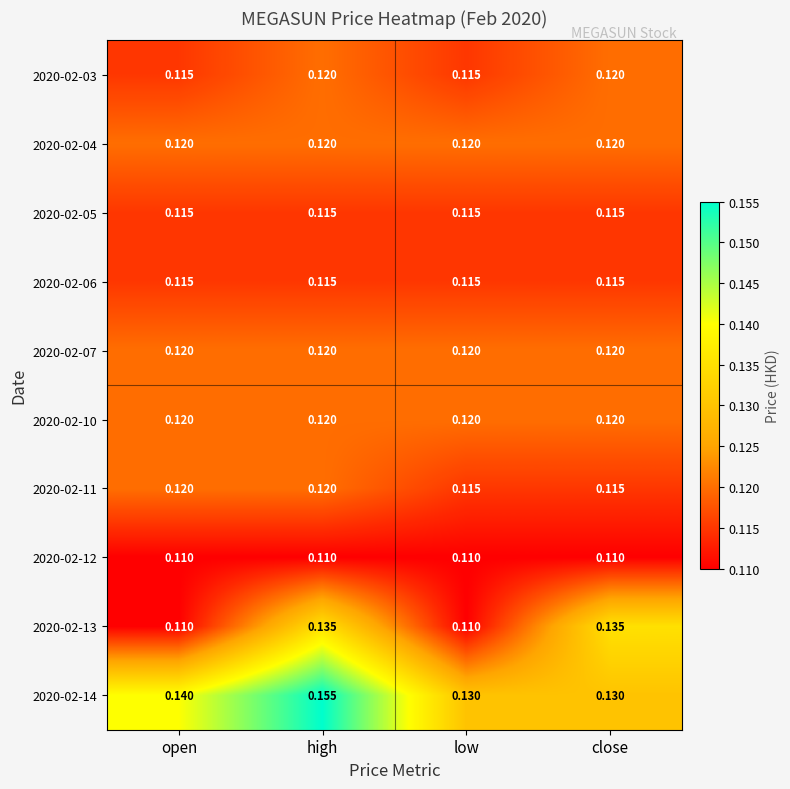

At which category is the sum across all series the highest?

high